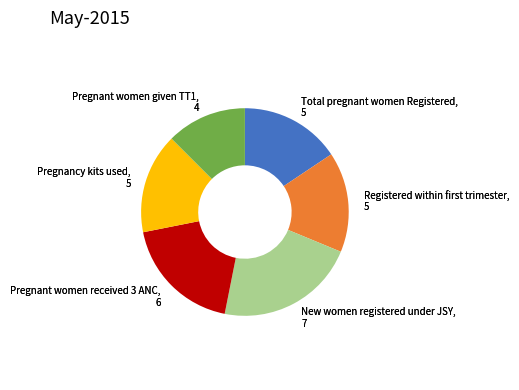

Is there any slice that represents more than half of the pie?

No